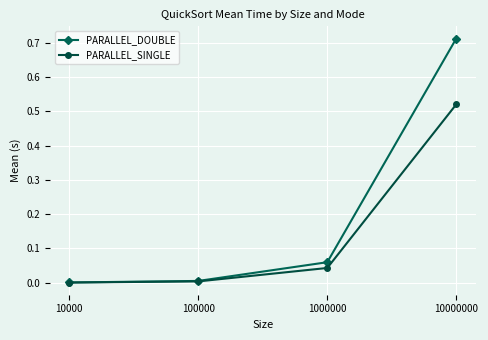

The value of PARALLEL_DOUBLE at 10000 is 0.0. True or false?

True